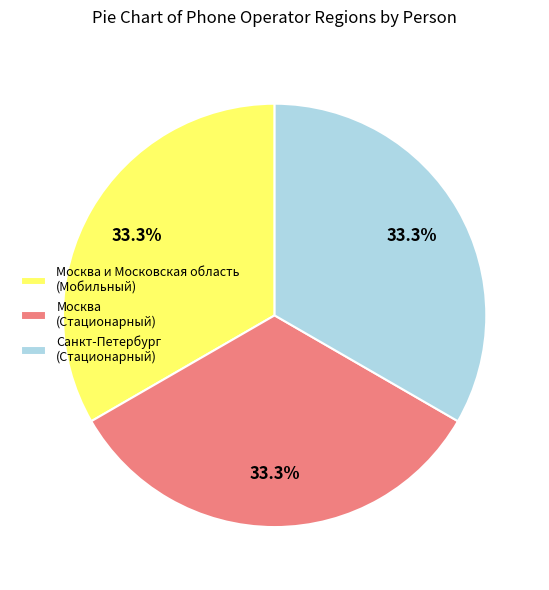

Is there any slice that represents more than half of the pie?

No